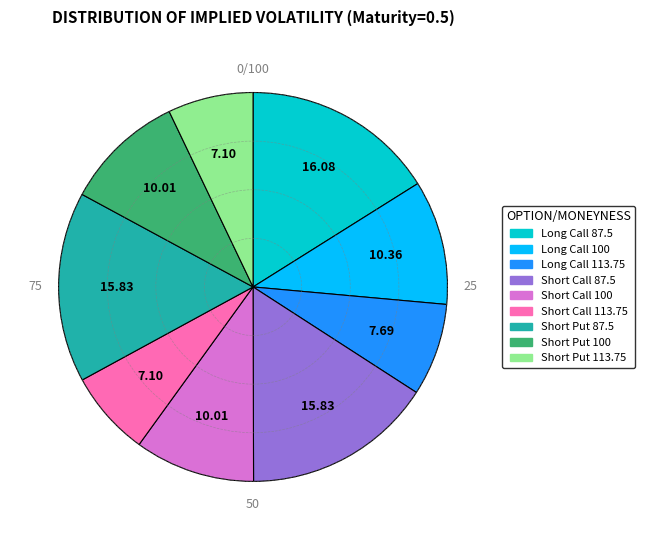

Does any single category account for the majority?

No